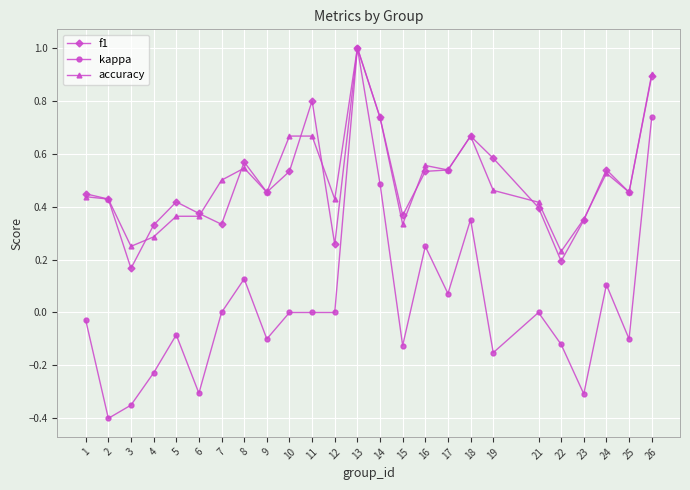

Count the number of data series in this chart.

3